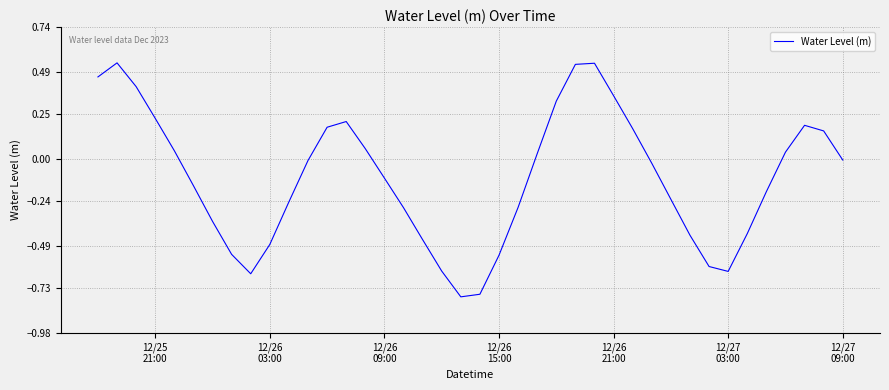

What is the difference between the maximum and minimum values?

1.3